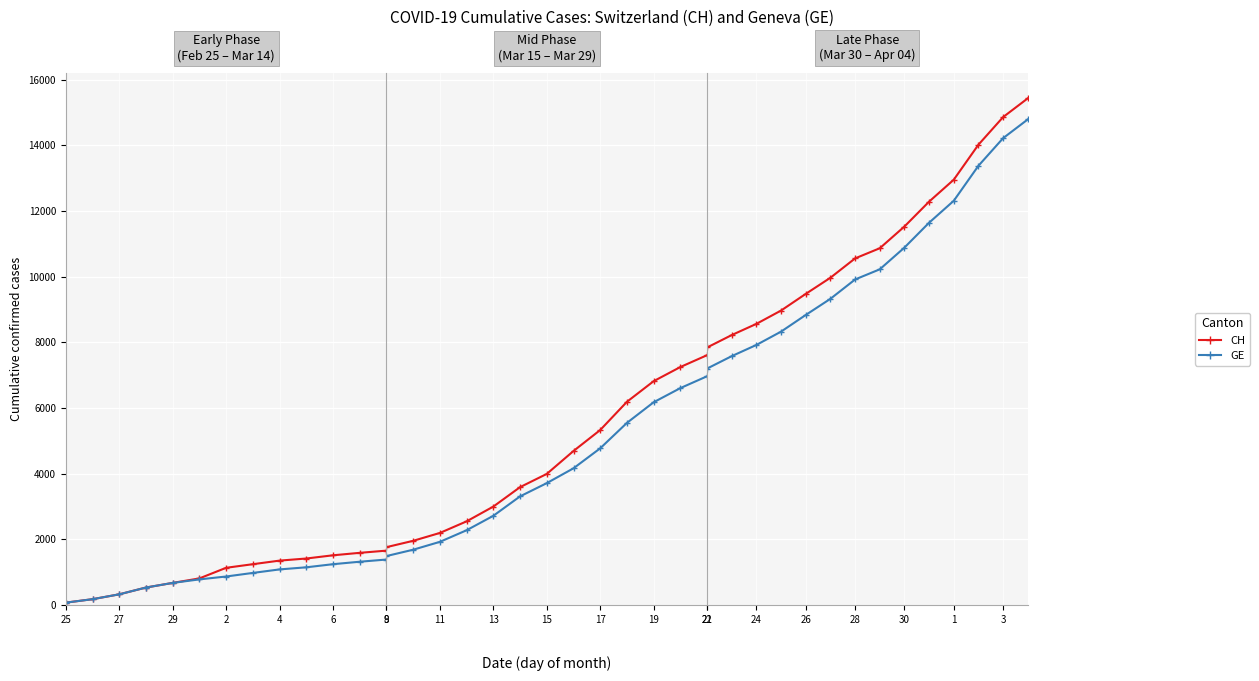

True or false: CH and GE cross at least once.

False